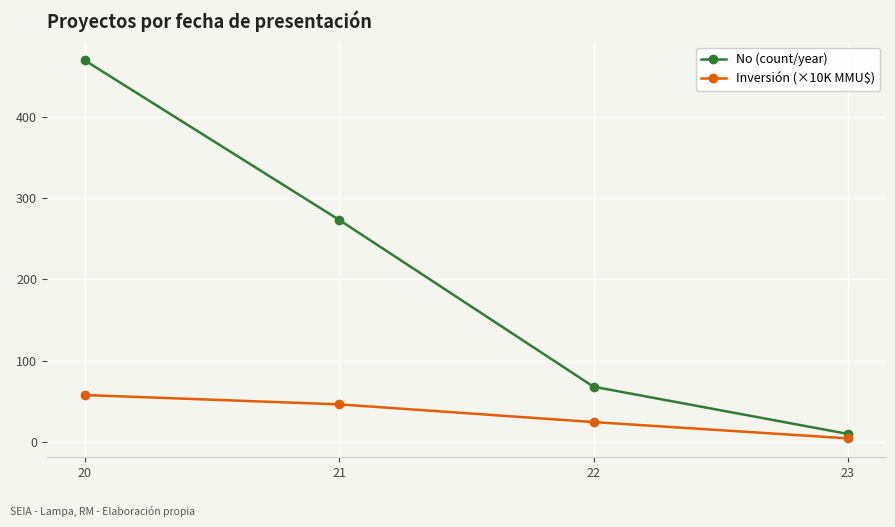

Is the value of No (count/year) at 21 greater than the value of Inversión (×10K MMU$) at 20?

Yes